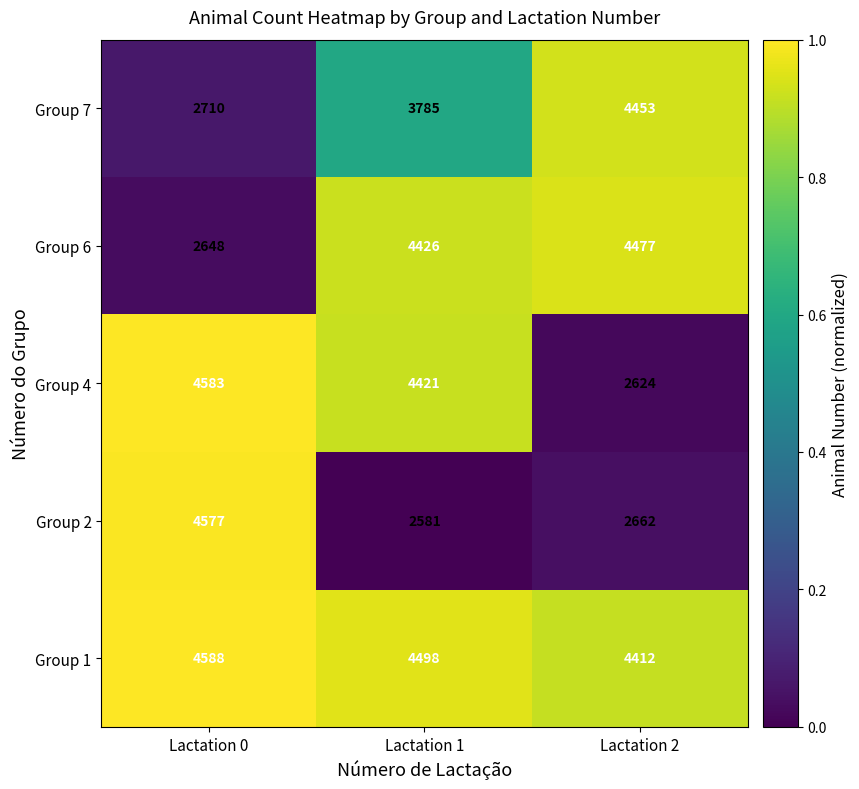

List the series in order of their peak value, lowest first.

Group 7, Group 6, Group 2, Group 4, Group 1